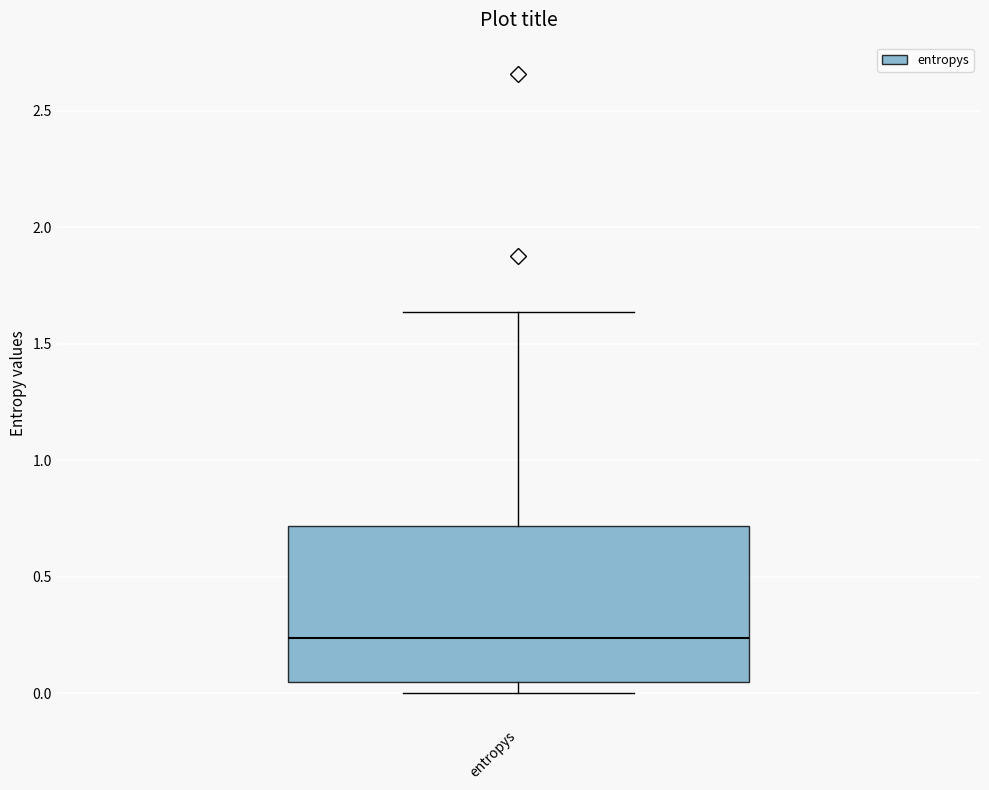

Read this box plot against the y-axis: the position of the median line, the range covered by the box, and the ends of both whiskers. The values are not printed on the chart, so give them approximately, as read against the axis.

median 0.25, box 0.05 to 0.70, whiskers 0.00 to 1.65